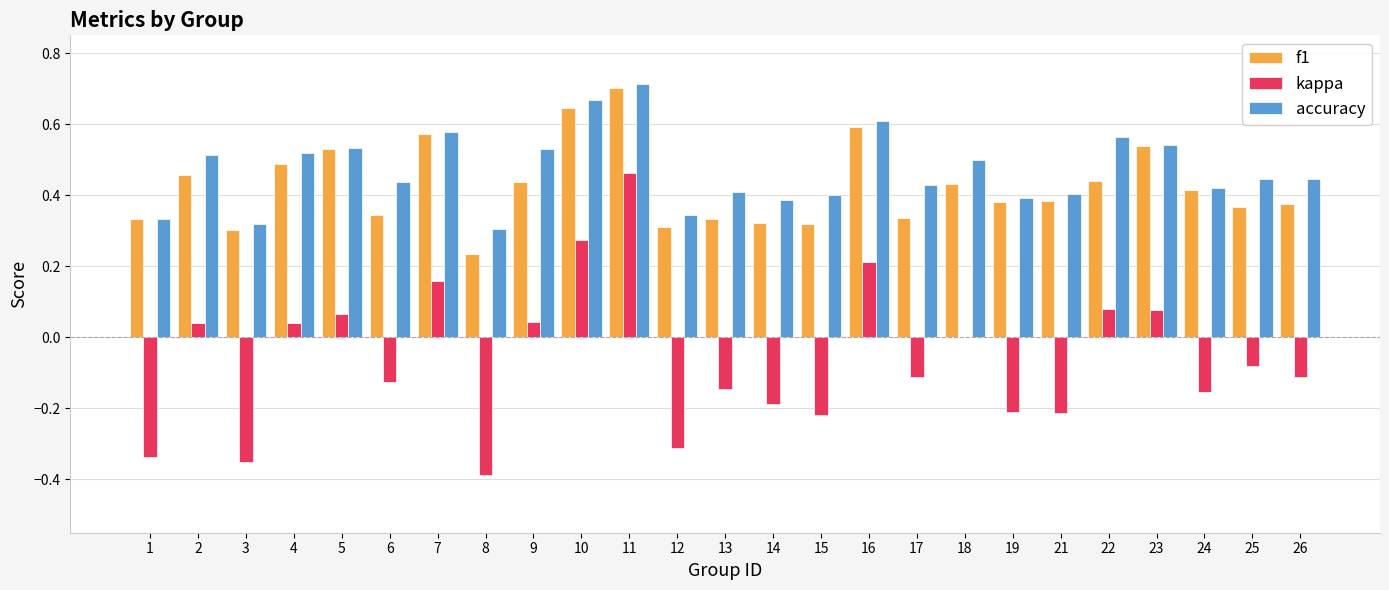

Are the bars grouped side by side (vs. stacked)?

Yes